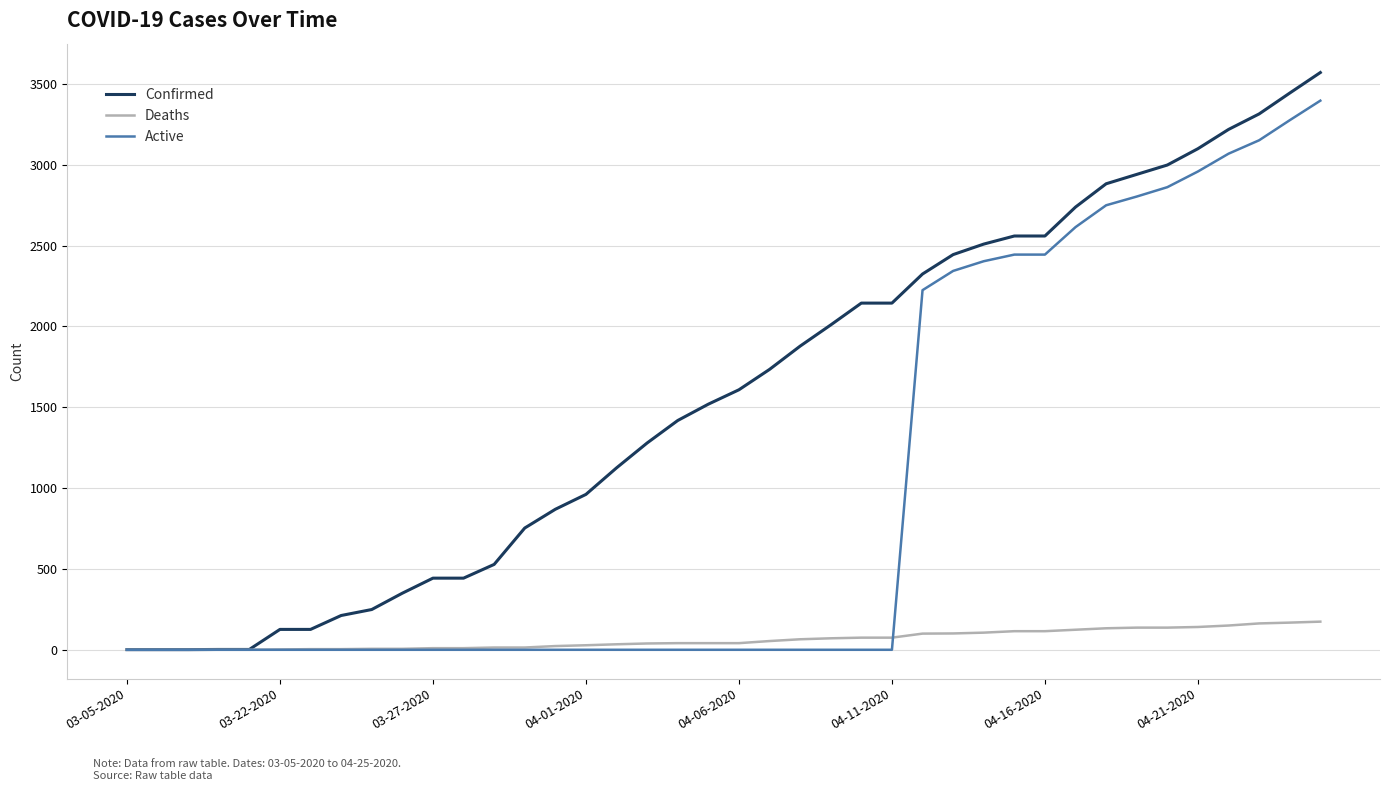

Which series has the widest spread of values?

Confirmed